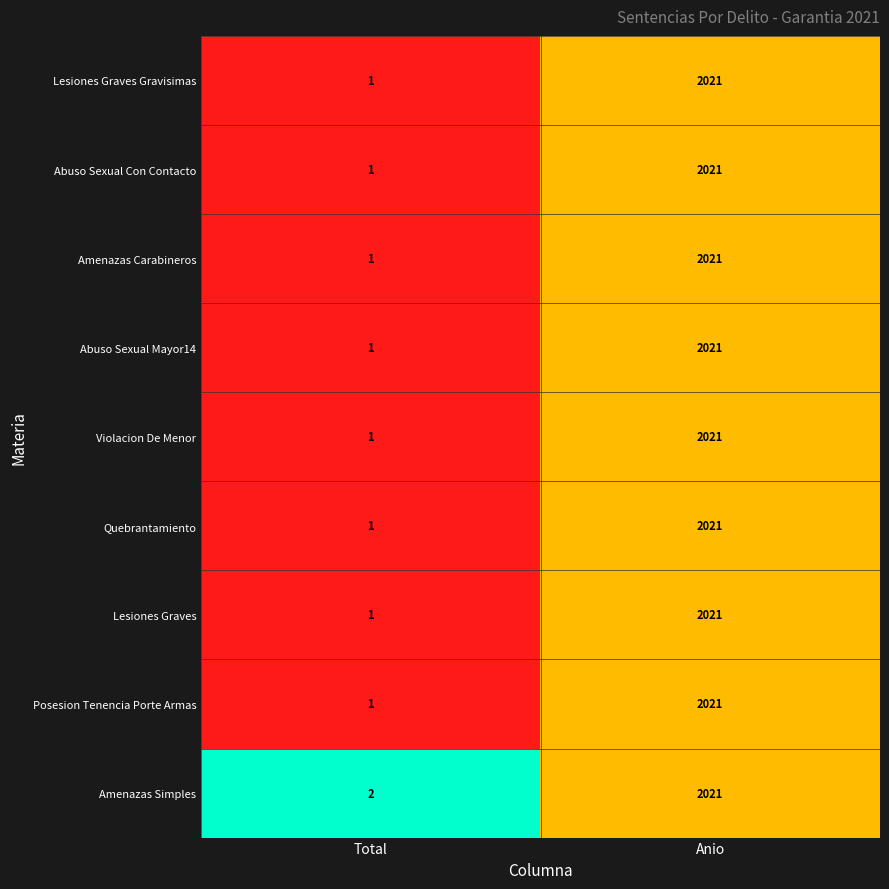

Rank the categories by Quebrantamiento value from lowest to highest.

Total, Anio